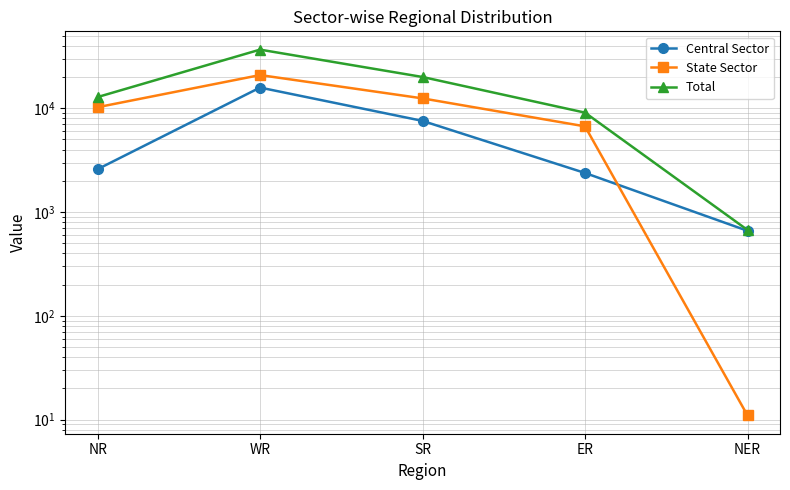

Where does the Total series first go above 12813?

WR